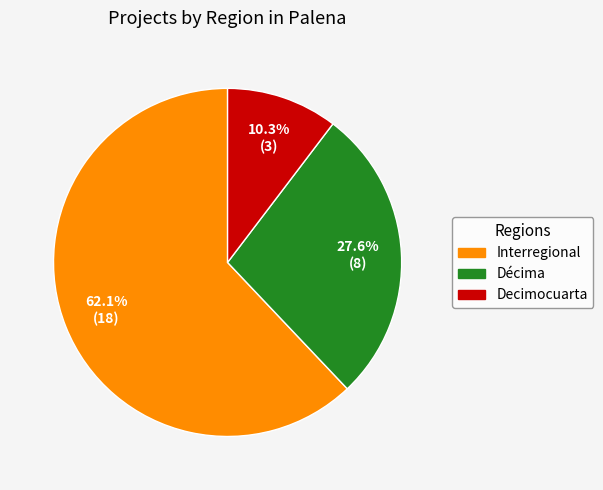

Does any single category account for the majority?

Yes